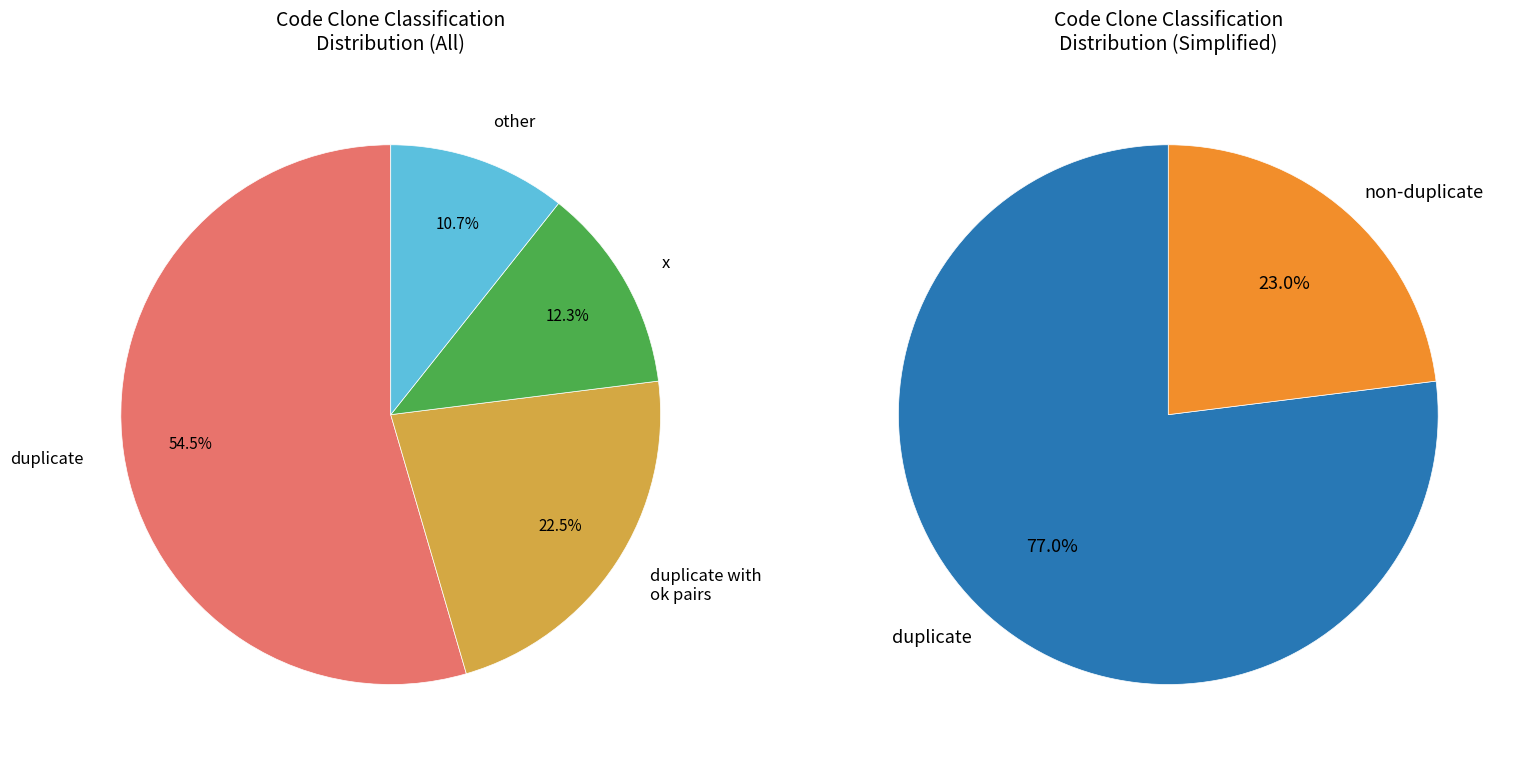

True or false: x accounts for 12% of the total.

False